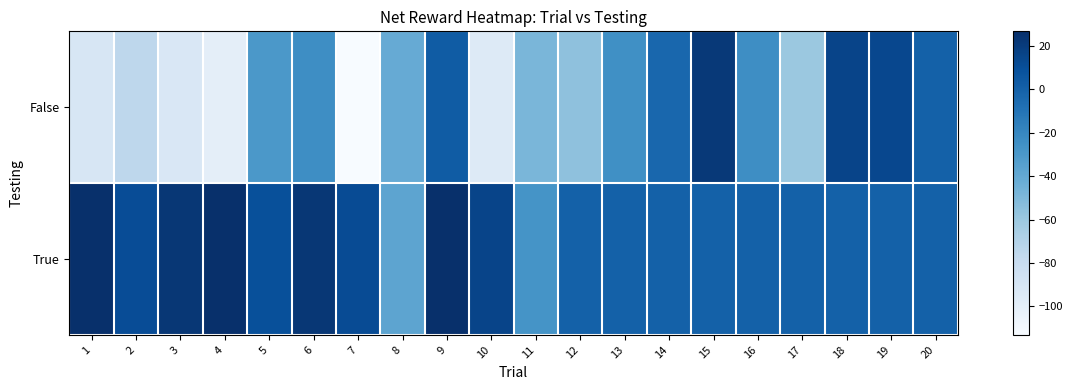

Rank the series by their average value, from highest to lowest.

True, False